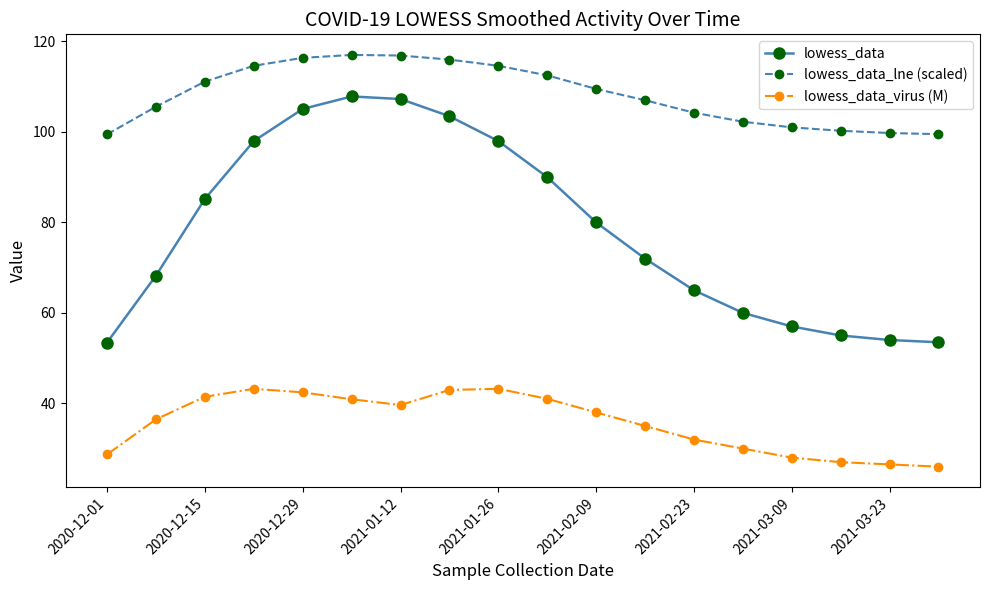

How many lines are shown in the chart?

3